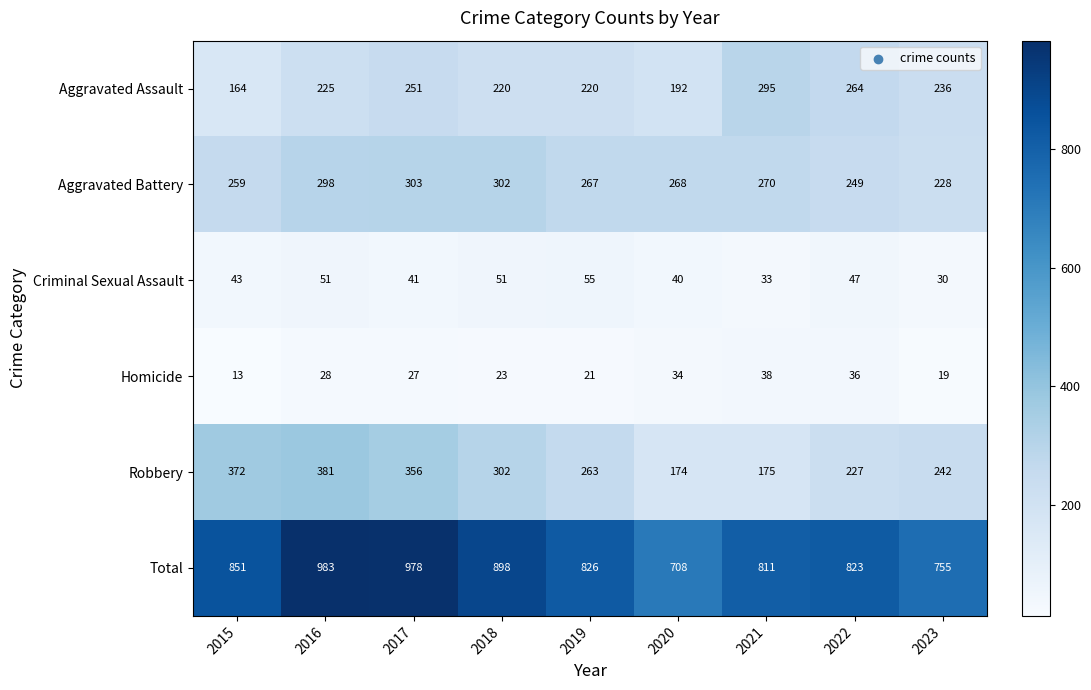

Which series has the widest spread of values?

Total